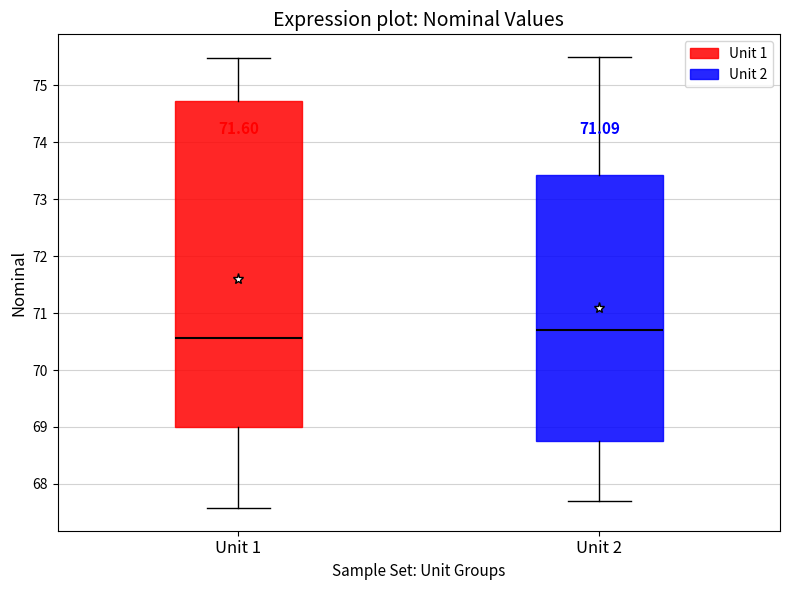

Reading left to right, transcribe this box plot: for each box, give where its median line is, the range the box spans, and where its two whiskers end, as read against the y-axis. The values are not printed on the chart, so give them approximately, as read against the axis.

Unit 1: median 70.6, box 69.0 to 74.7, whiskers 67.6 to 75.5
Unit 2: median 70.7, box 68.8 to 73.4, whiskers 67.7 to 75.5